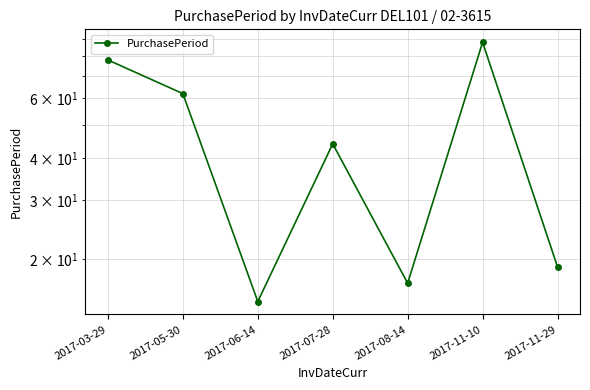

What is the maximum value shown in the chart?

88